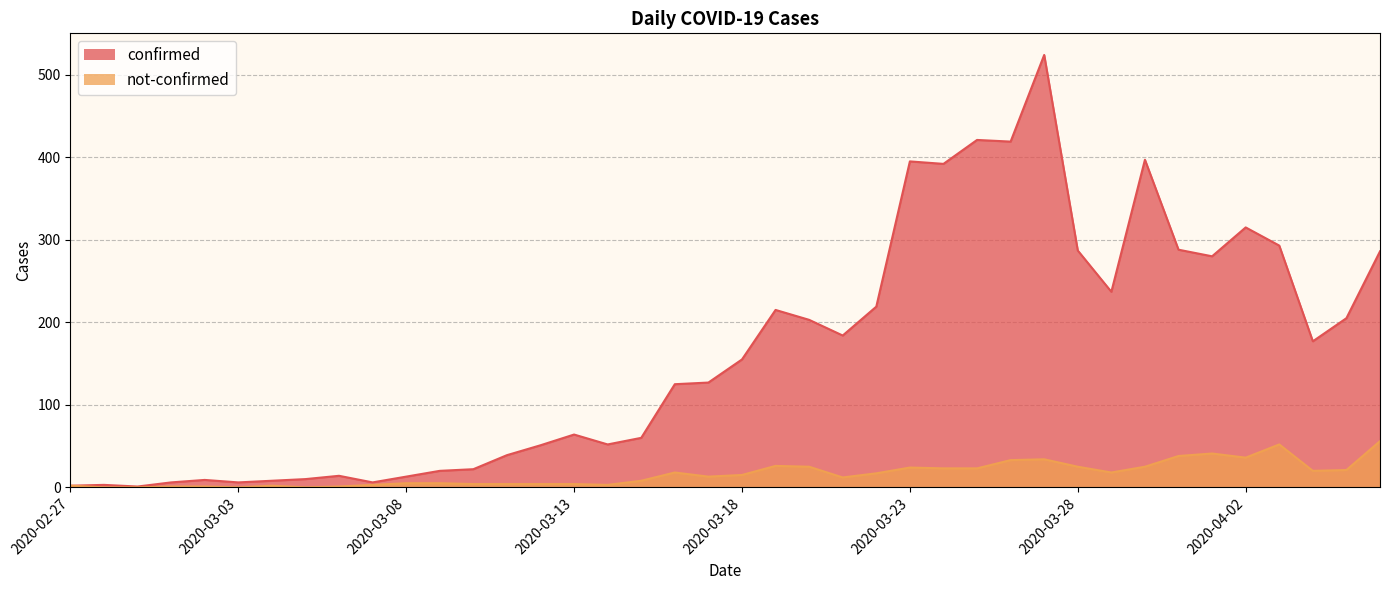

Reading left to right, transcribe all the data shown in this chart.

confirmed: 2	3	1	6	9	6	8	10	14	6	13	20	22	39	51	64	52	60	125	127	155	215	203	184	219	395	392	421	419	524	287	237	397	288	280	315	293	177	205	286
not-confirmed: 2	0	0	1	1	0	2	0	1	3	5	5	4	4	4	4	3	8	18	13	15	26	25	12	17	24	23	23	33	34	25	18	25	38	41	36	52	20	21	56